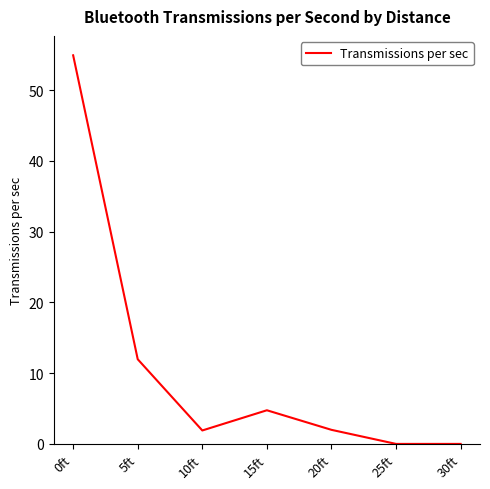

The value at 10ft is 1.9. True or false?

True